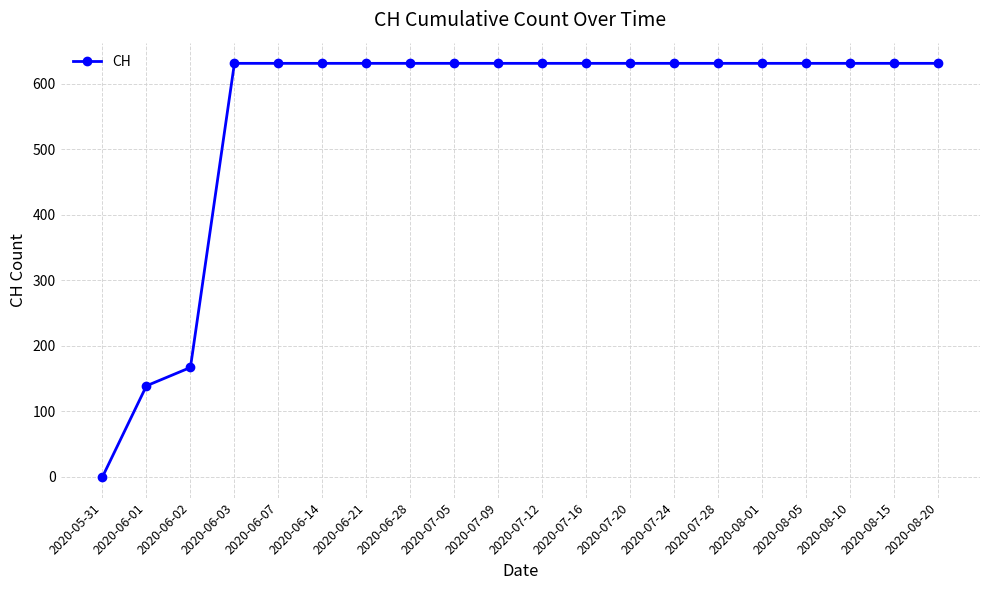

What is the sum of all values?

11033